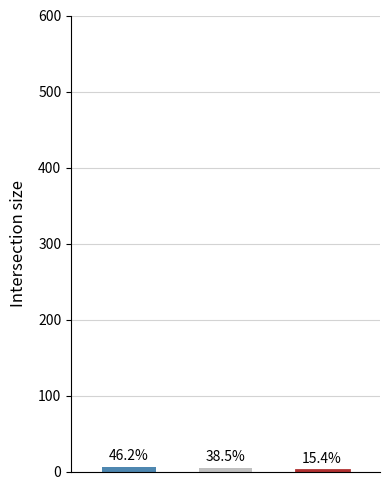

Reading left to right, extract all data points from this chart.

6	5	2